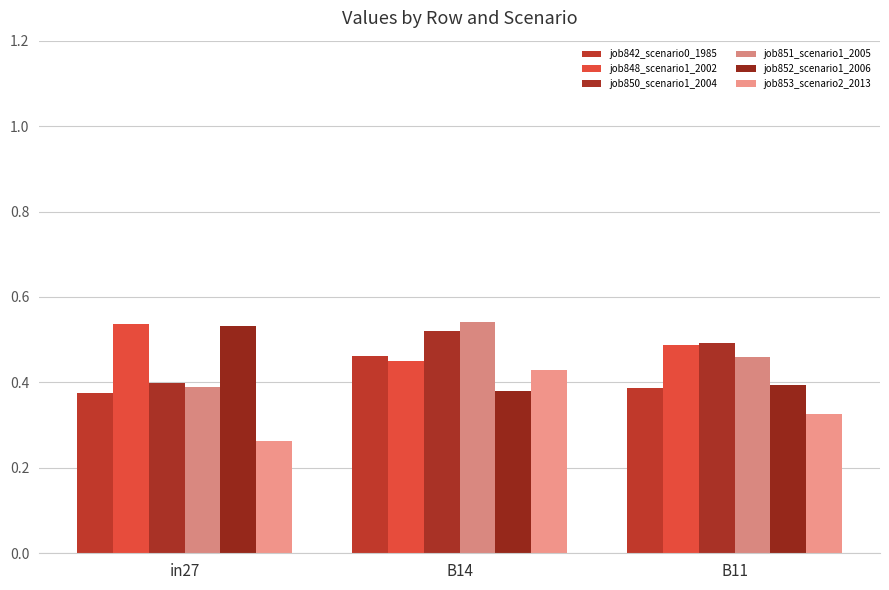

Does the chart contain stacked bars?

No